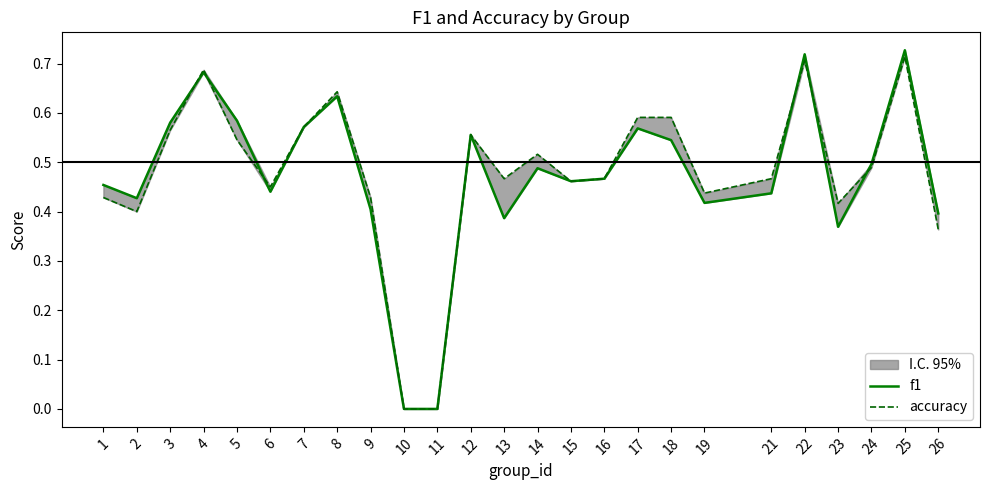

What is the sum of all f1 values?

11.8